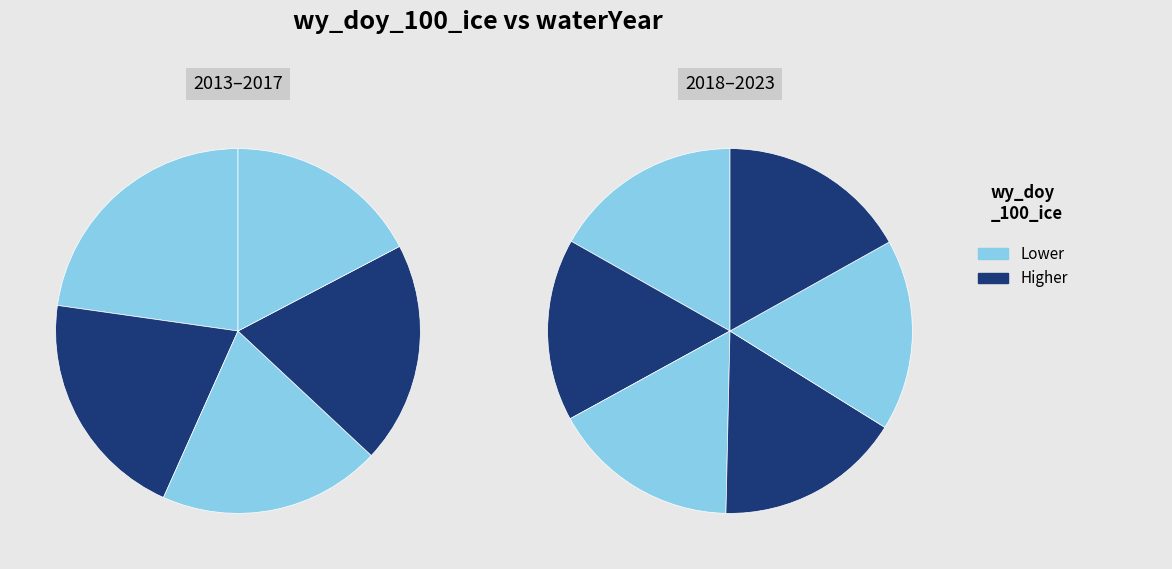

What portion of the pie excludes 2017?

92.4%